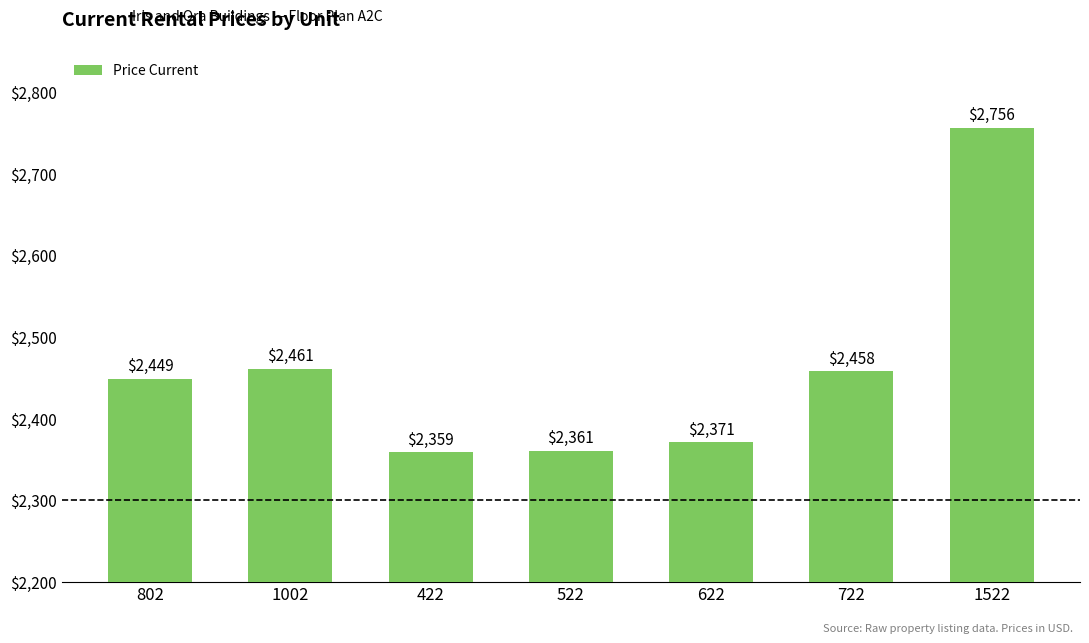

What is the label of the 3rd bar from the left?

422